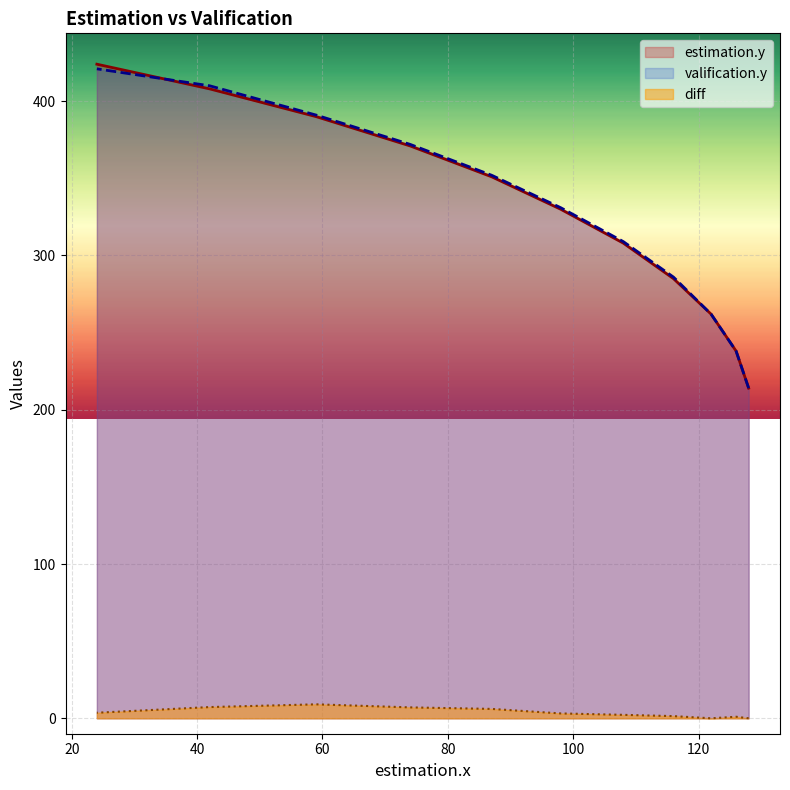

At 116, list the series in order from largest to smallest.

valification.y, estimation.y, diff